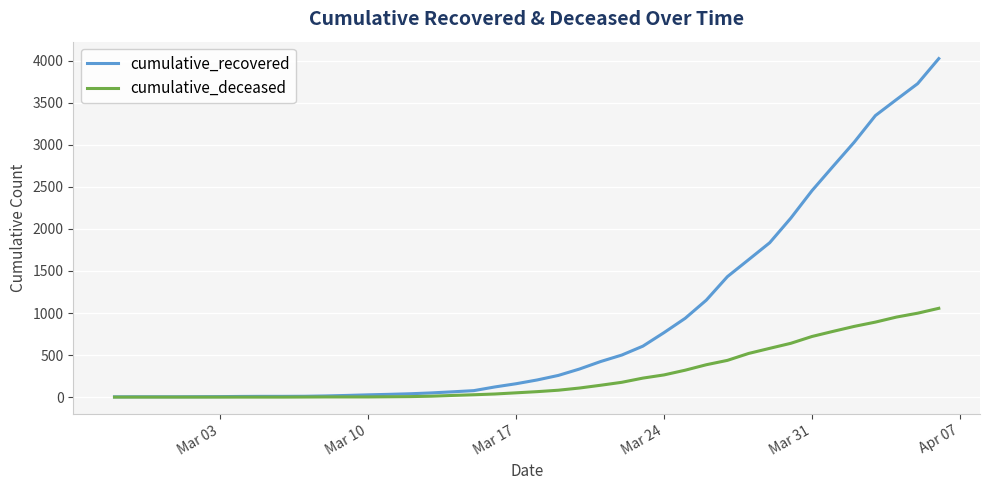

Which series has the largest range (max minus min)?

cumulative_recovered